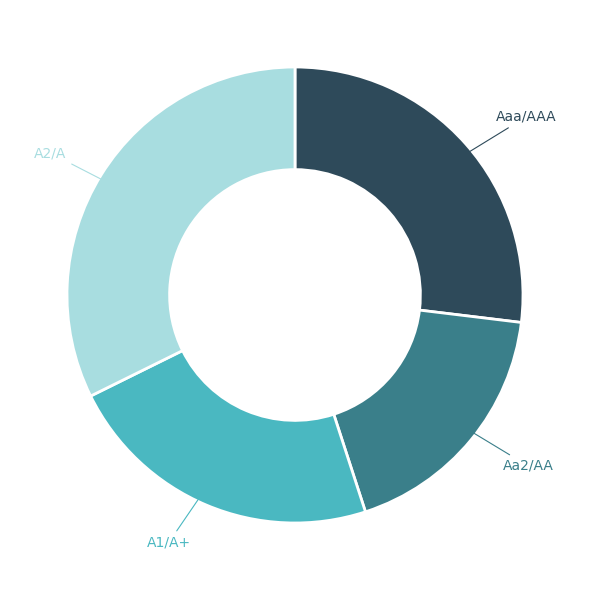

Count the number of slices in the pie.

4